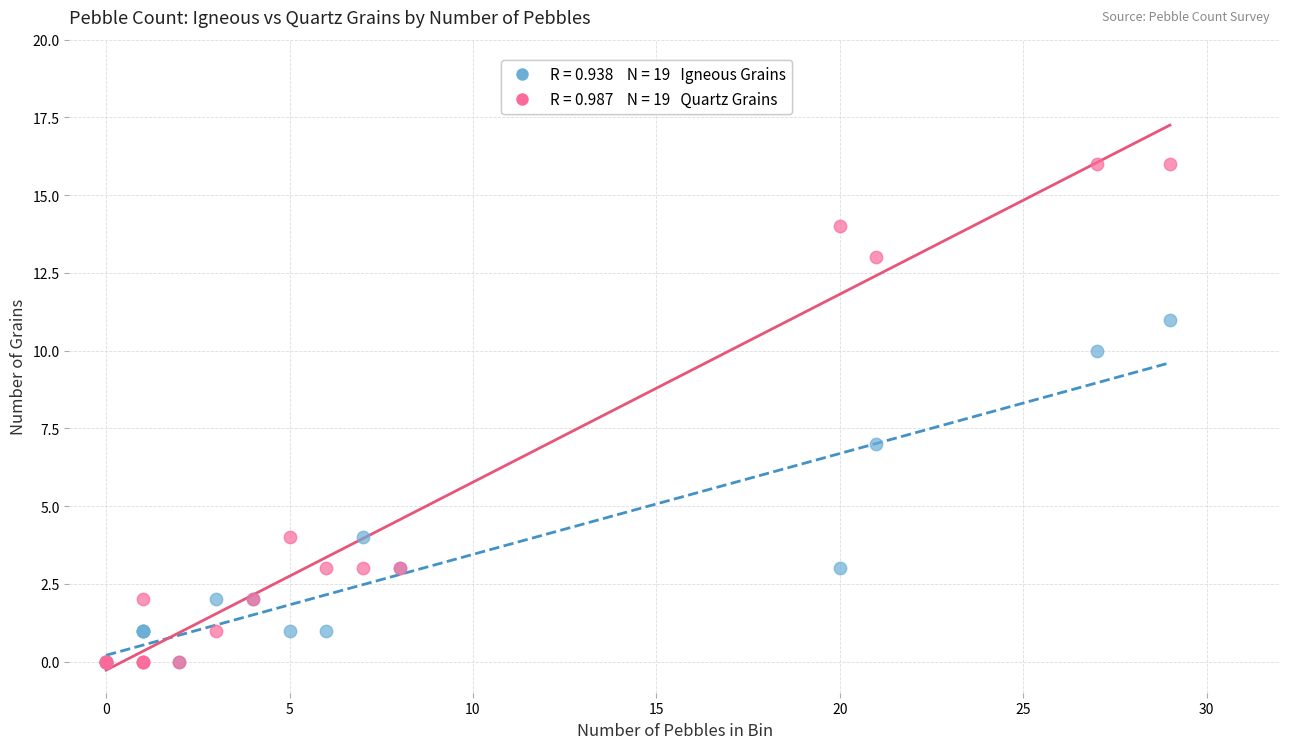

Across all series, what Y value is closest to 8?

7